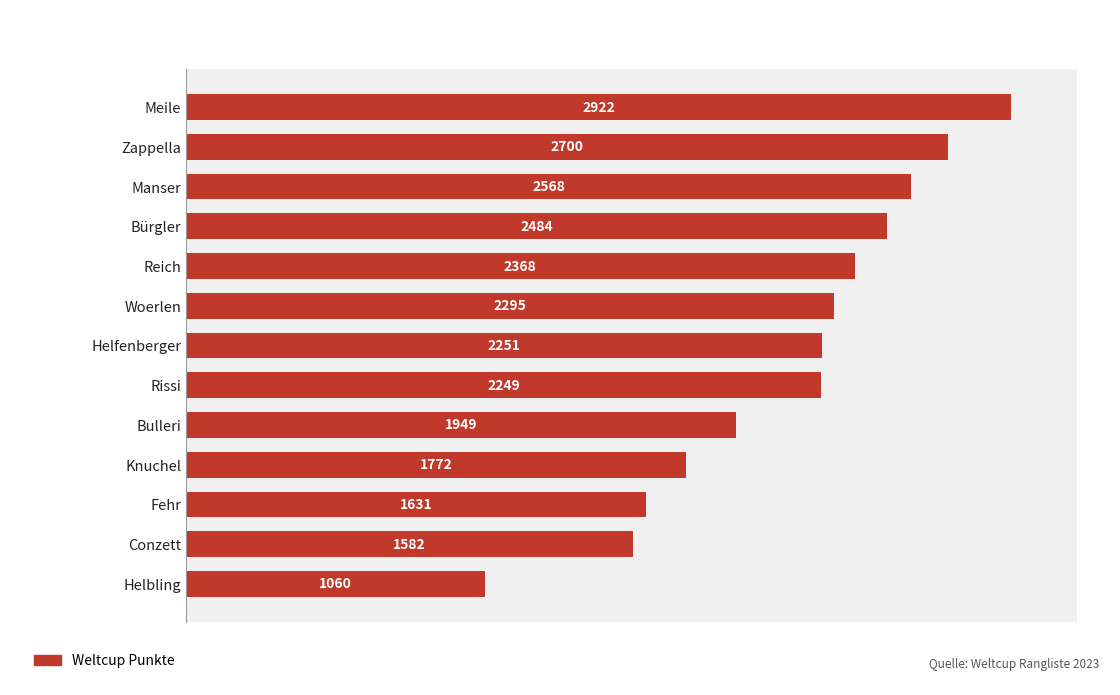

Reading top to bottom, extract all data points from this chart.

2922	2700	2568	2484	2368	2295	2251	2249	1949	1772	1631	1582	1060